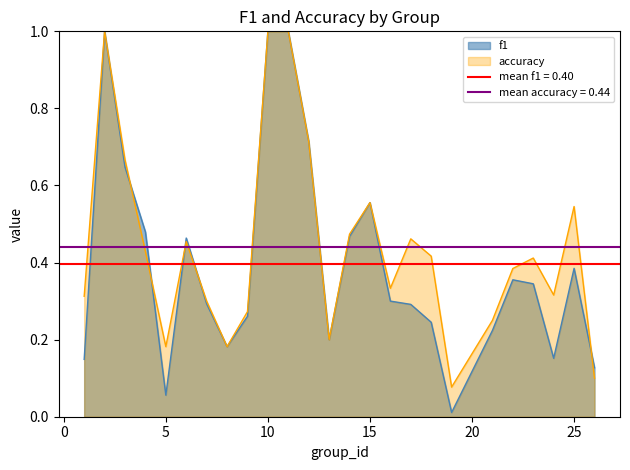

At which category is the sum across all series the highest?

2